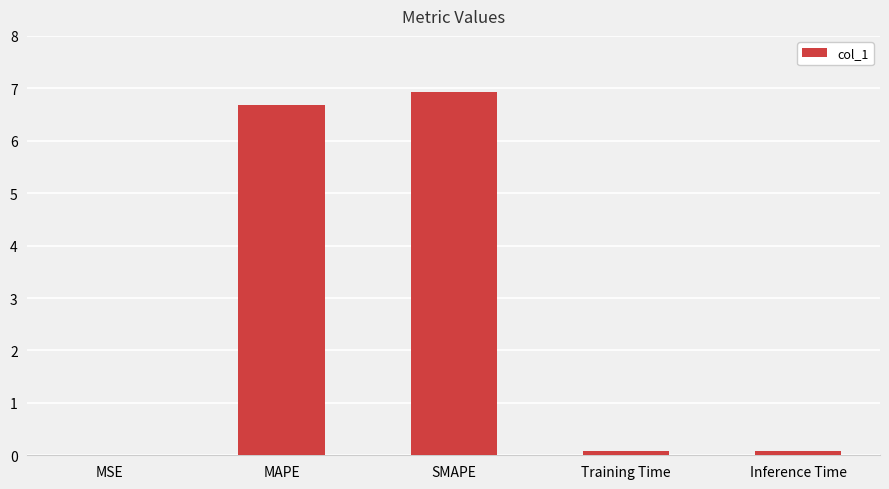

Which label corresponds to the largest value in the chart?

SMAPE